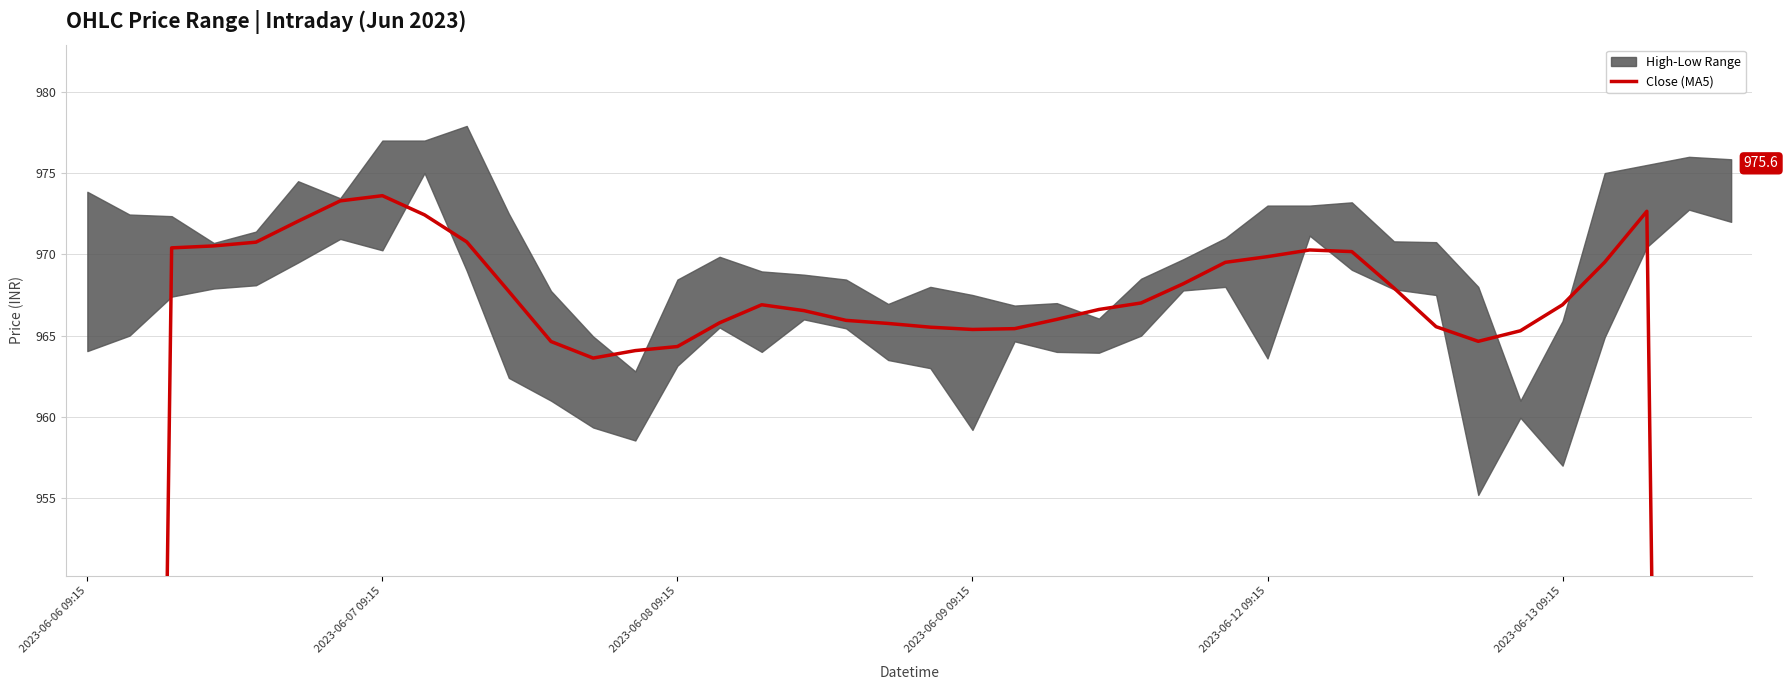

How many points are higher than both their immediate neighbors (excluding endpoints)?

4